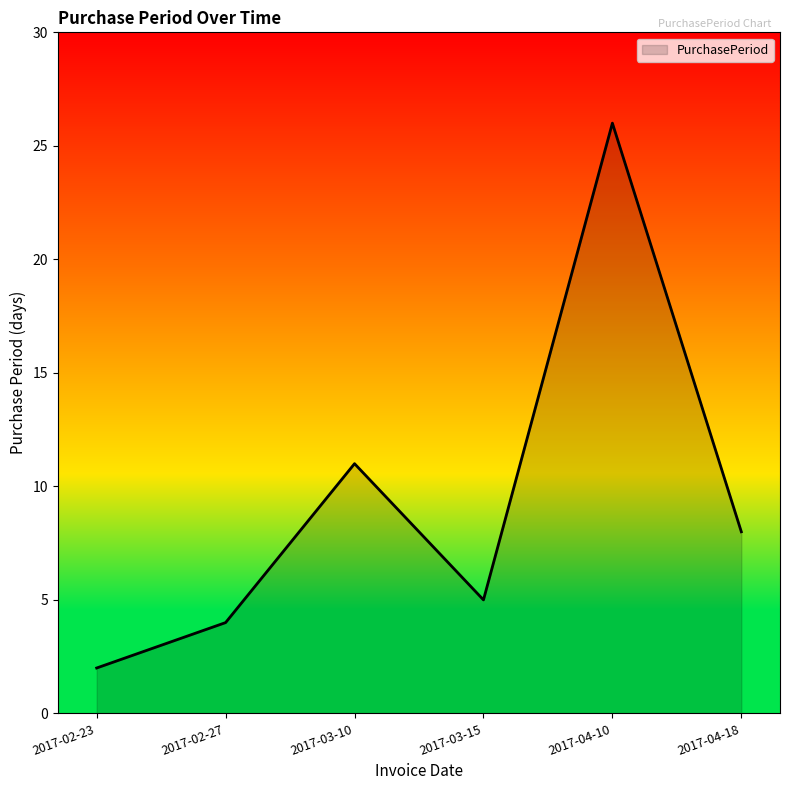

At which category does the chart reach its minimum across all series?

2017-02-23